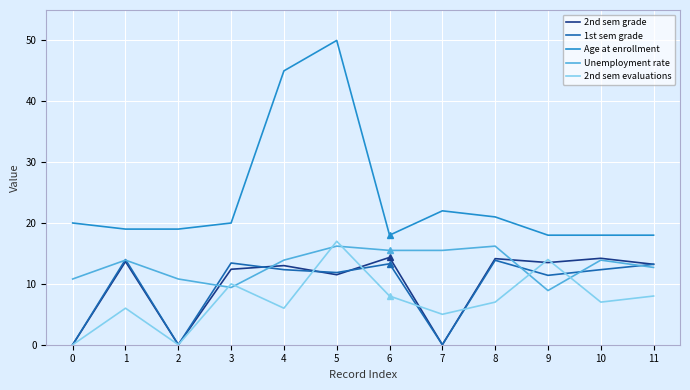

Is the value of Age at enrollment at 8 greater than the value of 2nd sem grade at 5?

Yes